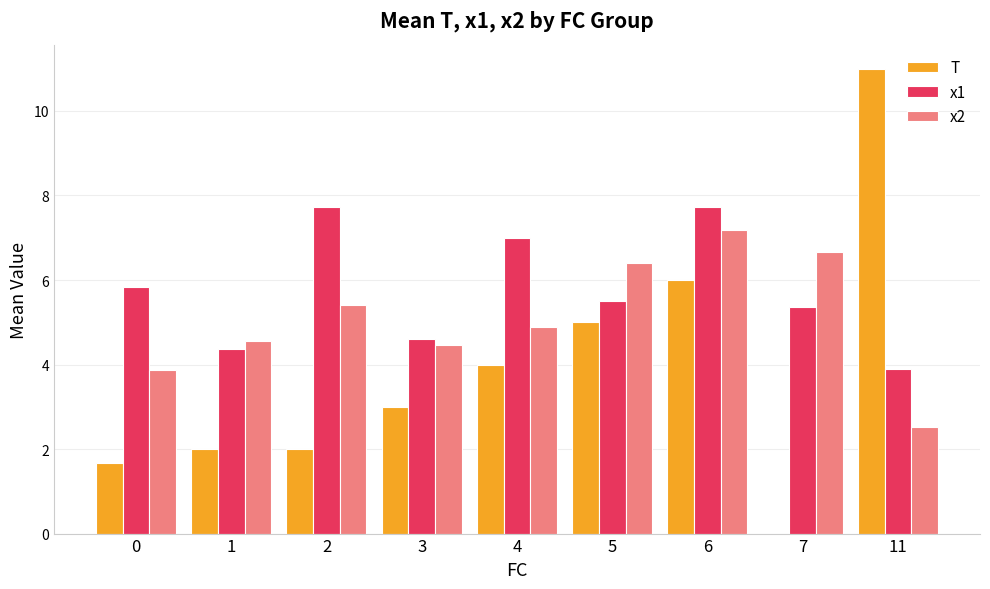

What is the maximum value shown in the chart?

11.0